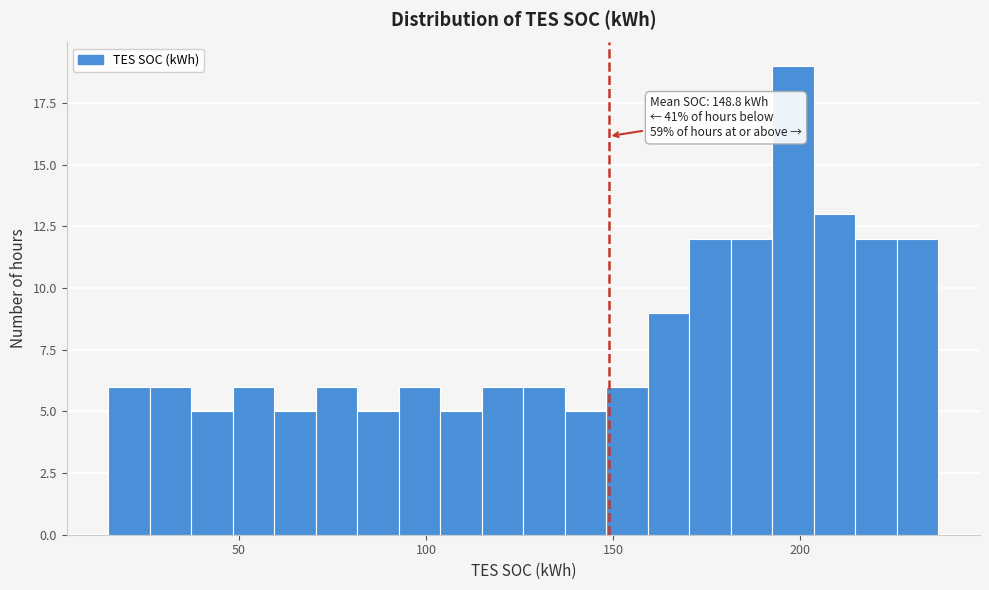

Around what value on the x-axis is the tallest bar? Give the approximate position of its centre, as read against the axis.

200